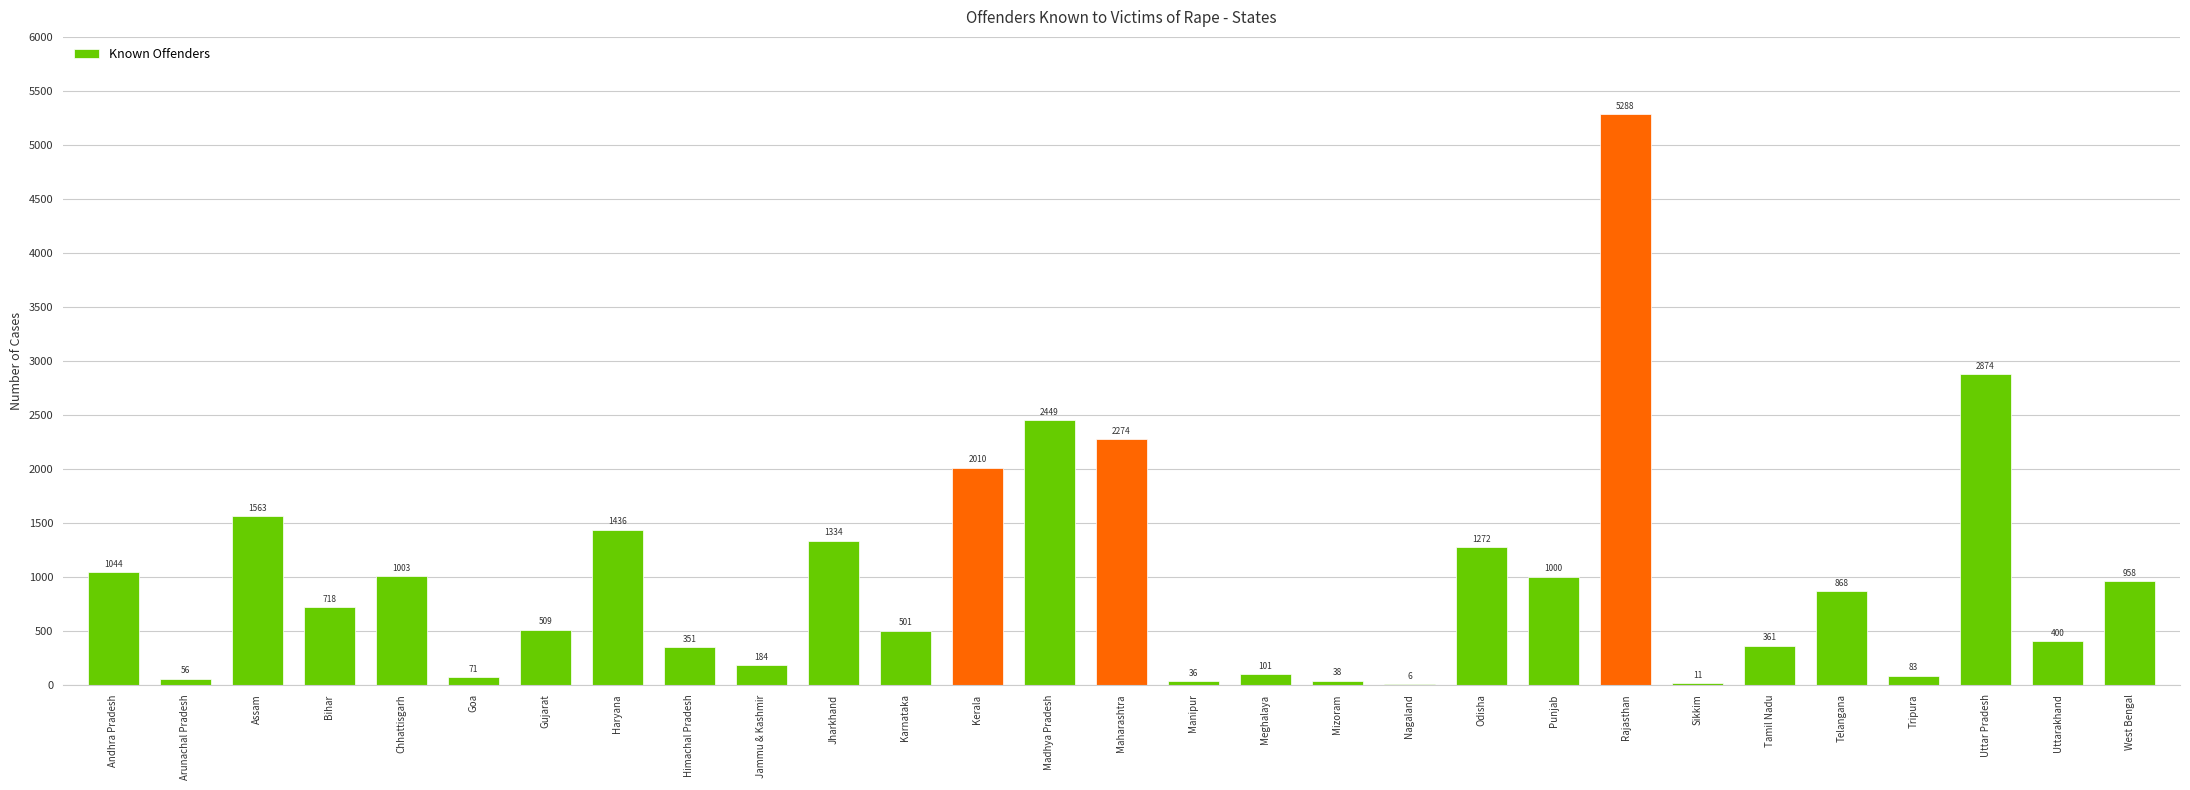

What is the maximum value shown in the chart?

5288